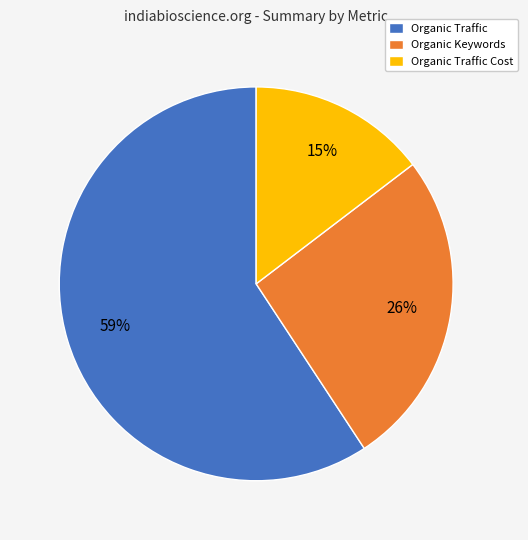

Is there a majority slice in this chart?

Yes